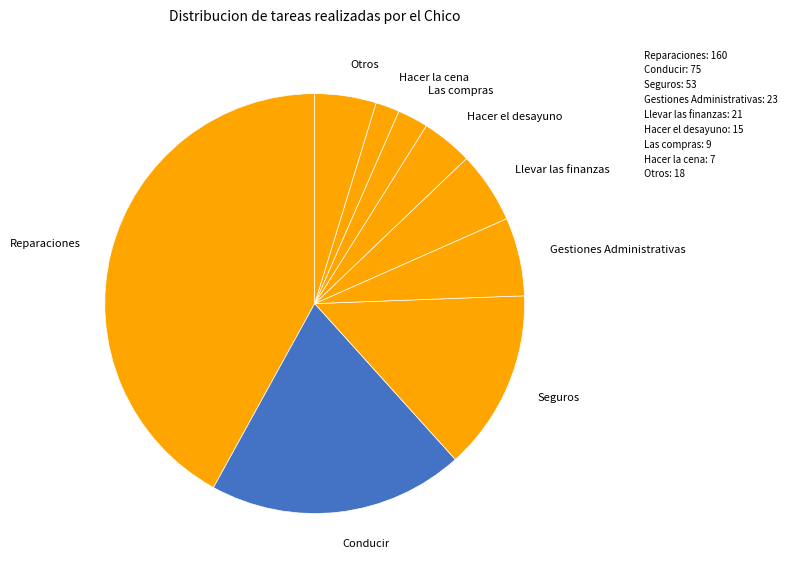

How many slices are in this pie chart?

9